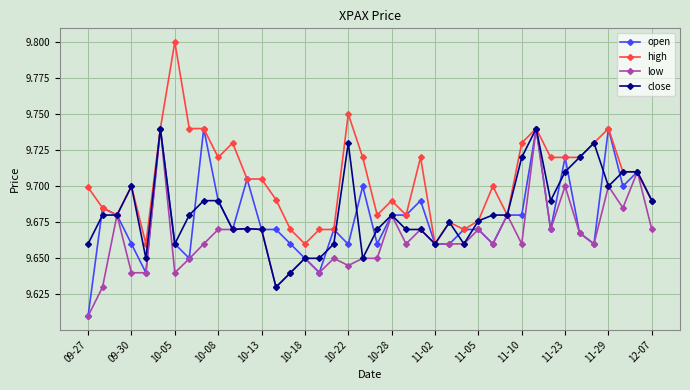

What are all the series names shown in the legend?

open, high, low, close